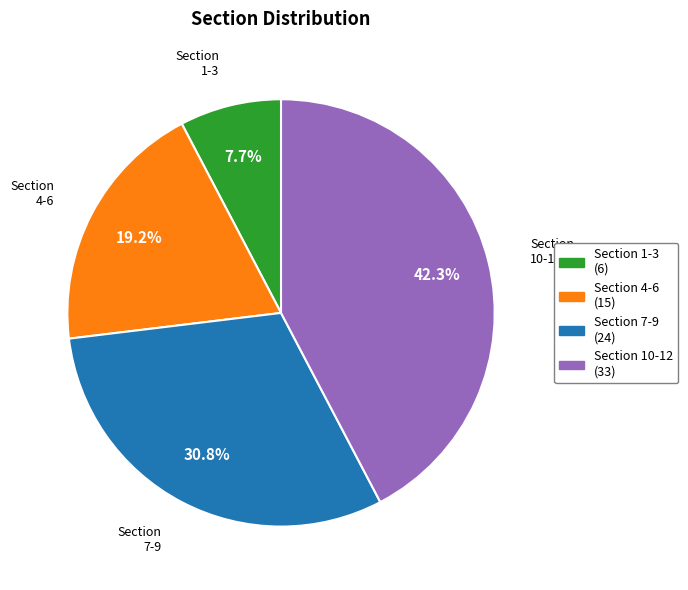

Rank the categories by value from highest to lowest.

Section 10-12, Section 7-9, Section 4-6, Section 1-3